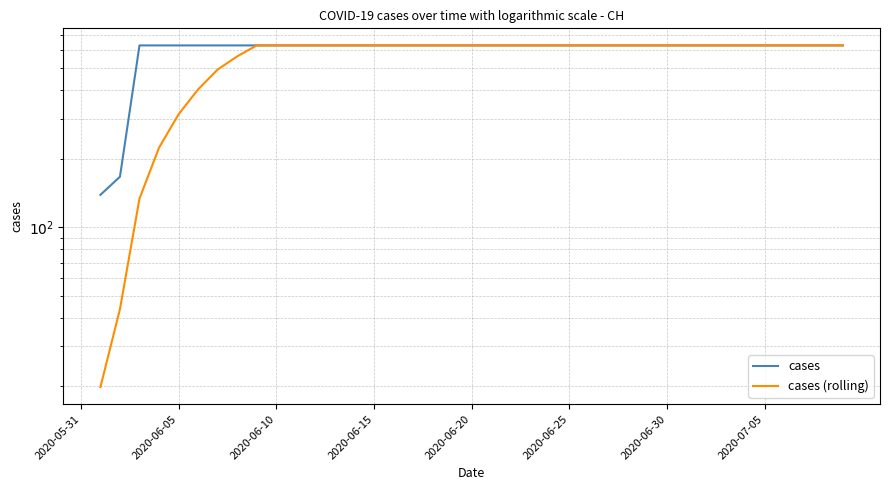

True or false: cases and cases (rolling) cross at least once.

False